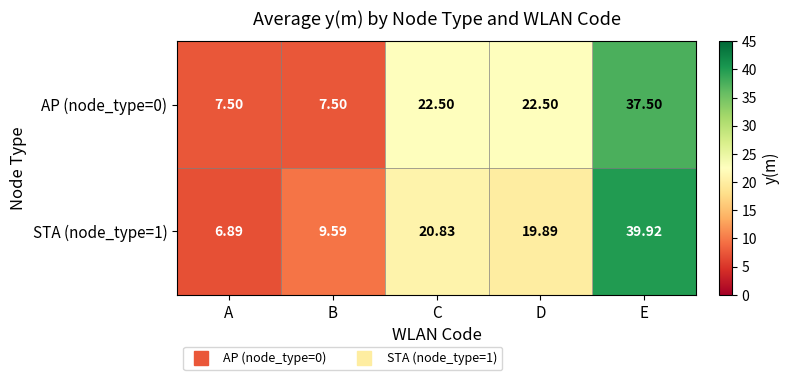

Rank the series by their average value, from highest to lowest.

AP (node_type=0), STA (node_type=1)